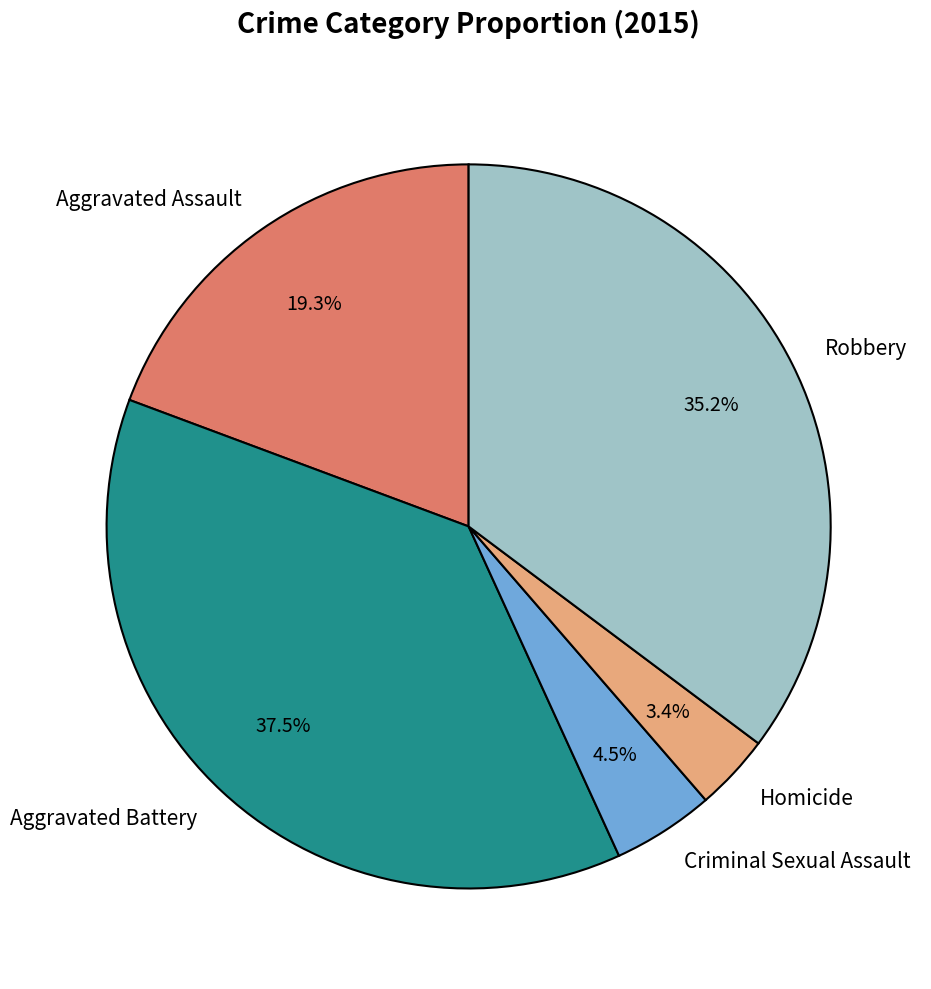

To the nearest percent, what portion does Homicide represent?

3%